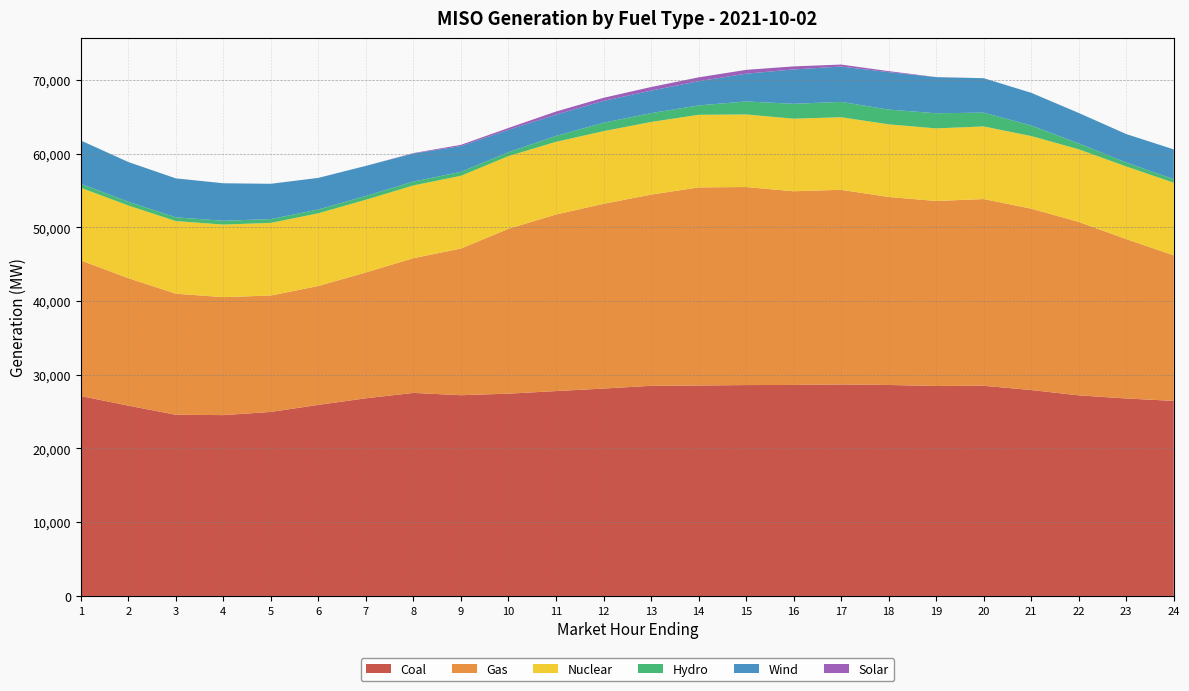

Reading left to right, list all the values displayed in this chart.

Coal: 27111.4	25810.8	24572.9	24524.9	24955.7	25912.8	26807.1	27536.8	27221.6	27434.3	27783.8	28126.0	28496.3	28538.9	28600.0	28614.2	28682.3	28612.5	28476.8	28505.4	27925.4	27204.8	26779.3	26452.6
Gas: 18396.1	17289.4	16420.6	15996.5	15787.7	16126.4	17065.1	18273.4	19896.8	22357.9	23948.6	25053.0	25933.6	26867.4	26859.0	26267.8	26397.4	25498.5	25087.2	25321.9	24597.2	23524.4	21618.7	19738.1
Nuclear: 9850.4	9850.8	9847.4	9845.0	9852.7	9856.0	9860.5	9862.2	9862.3	9858.1	9854.5	9851.2	9847.8	9843.6	9840.4	9841.2	9842.1	9846.8	9845.9	9845.0	9846.3	9846.3	9848.9	9853.4
Hydro: 537.5	509.1	509.8	513.2	514.4	516.5	515.1	528.0	537.5	535.0	801.3	1143.3	1199.1	1272.1	1764.8	2019.3	2085.4	2001.7	2051.0	1874.5	1436.0	799.9	532.9	470.4
Wind: 5874.8	5389.5	5280.0	5087.2	4785.3	4287.2	4079.5	3807.1	3498.1	3027.2	2885.6	2963.9	3050.9	3286.1	3760.7	4660.0	4788.6	5081.4	4894.6	4669.2	4431.9	4126.2	3860.3	4046.0
Solar: 0.3	0.3	0.2	0.2	0.2	0.2	0.2	54.6	165.5	254.7	417.6	417.1	489.3	519.1	520.6	414.2	269.1	135.8	13.7	0.2	0.2	0.2	0.2	0.2